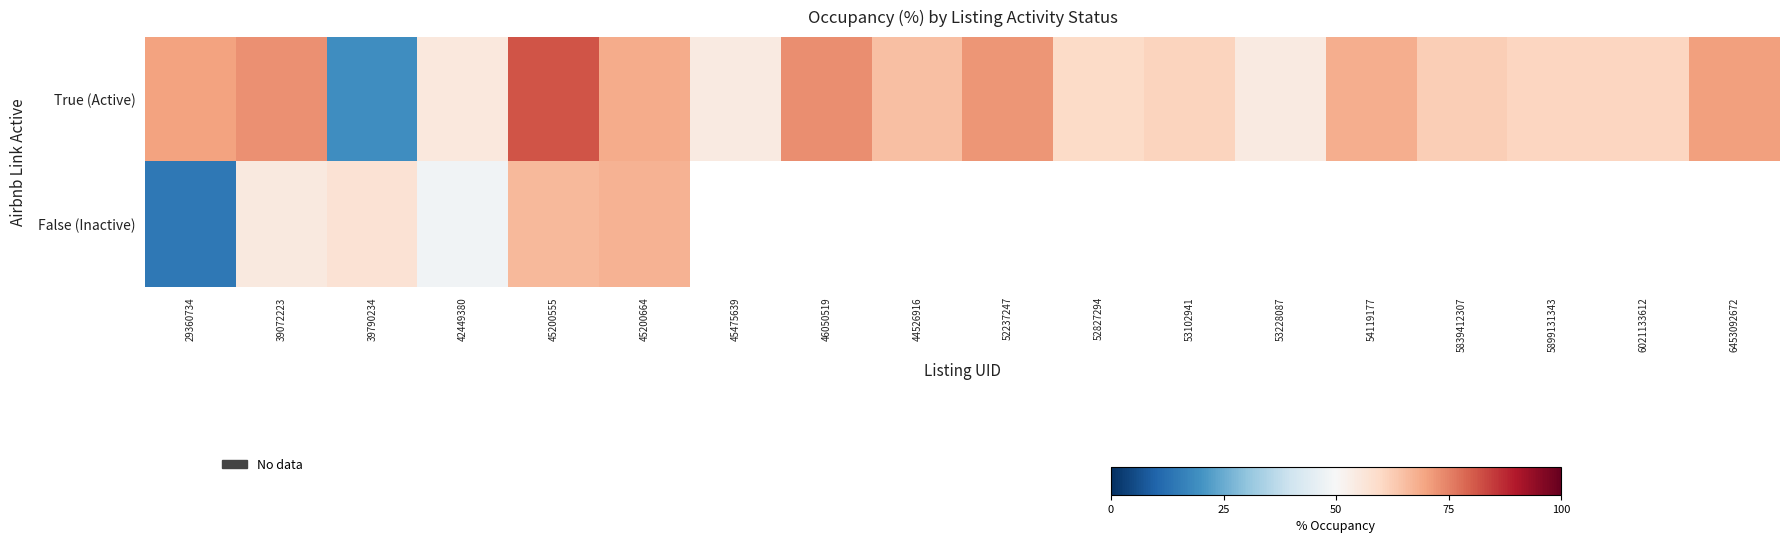

What is the greatest value displayed?

81.4